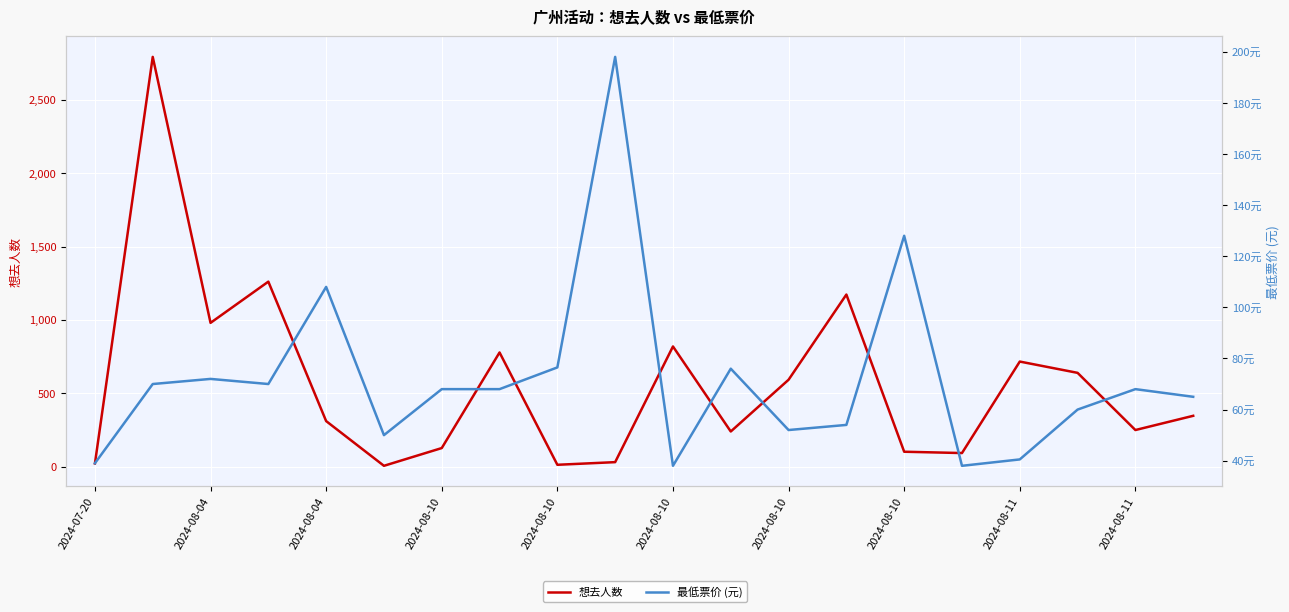

Where do 想去人数 and 最低票价 (元) first cross each other?

2024-07-20 and 2024-08-04